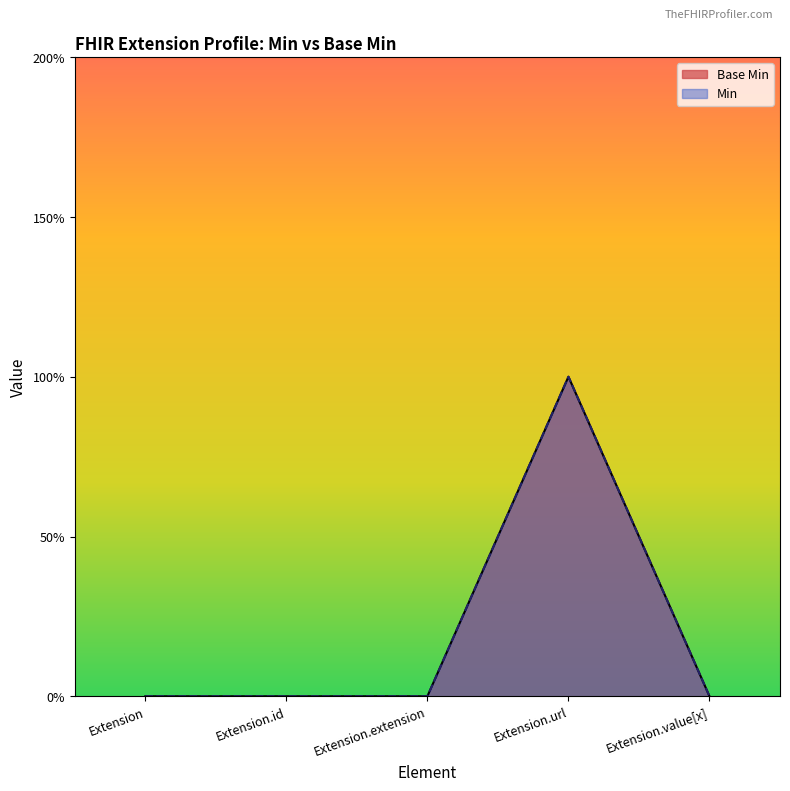

True or false: there are more than 2 points higher than both neighbors.

False